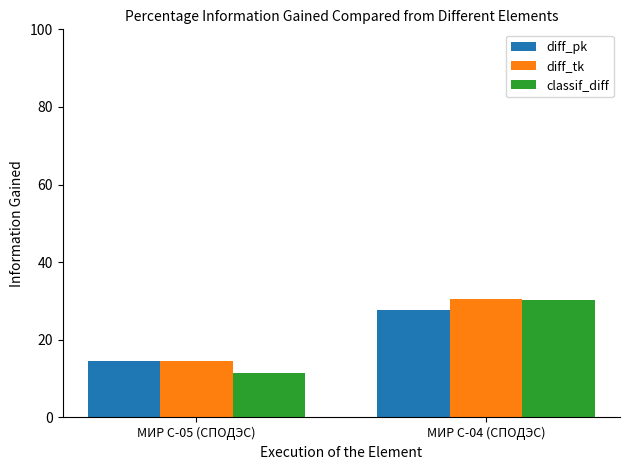

At which label is diff_pk closest to 21?

МИР С-05 (СПОДЭС)